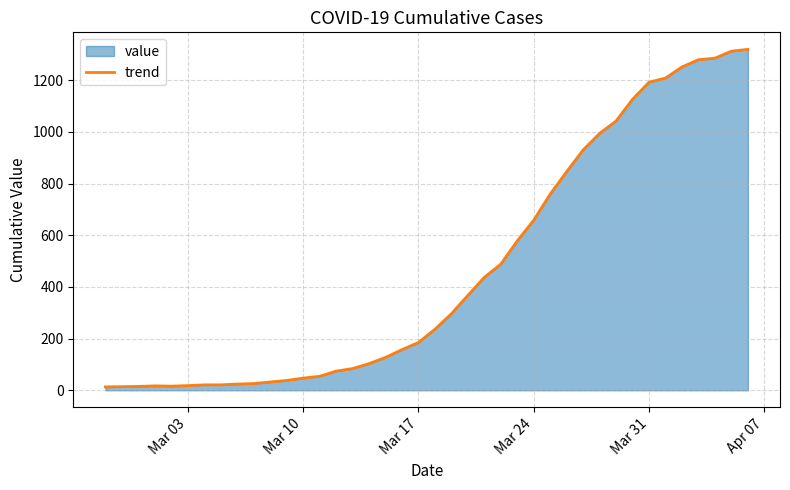

How many interior local peaks (higher than both neighbors) does the data have?

1